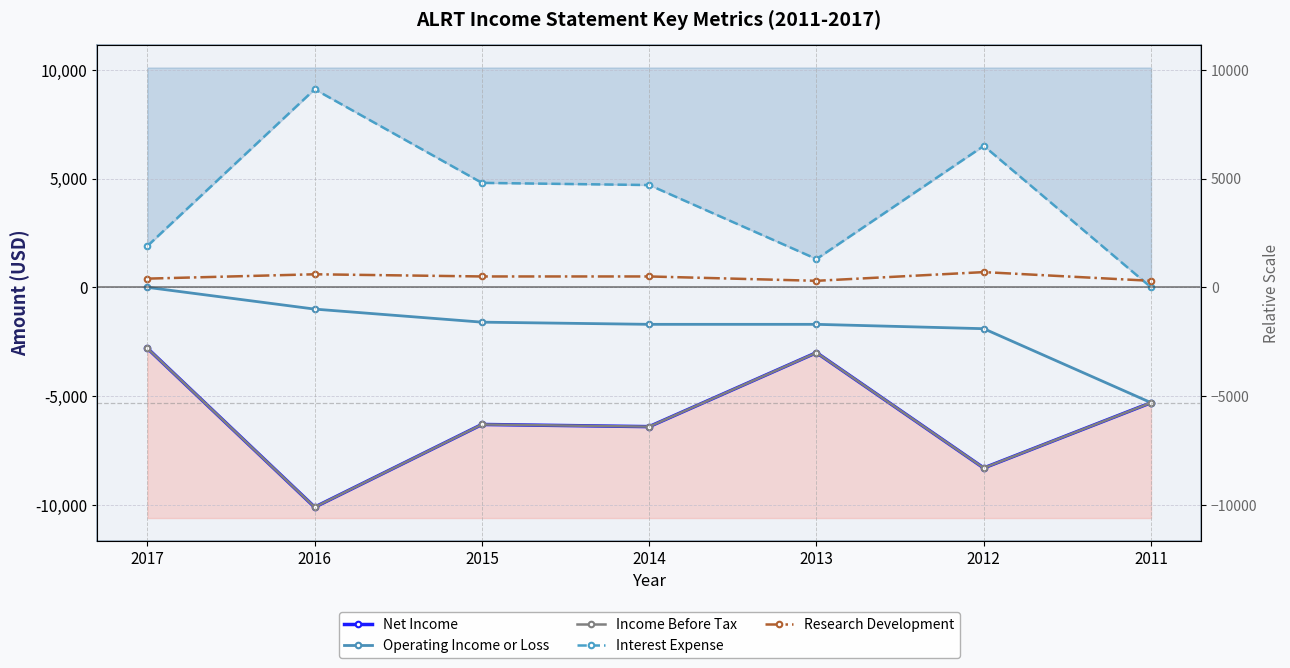

True or false: Operating Income or Loss has more than 0 points higher than both neighbors.

False